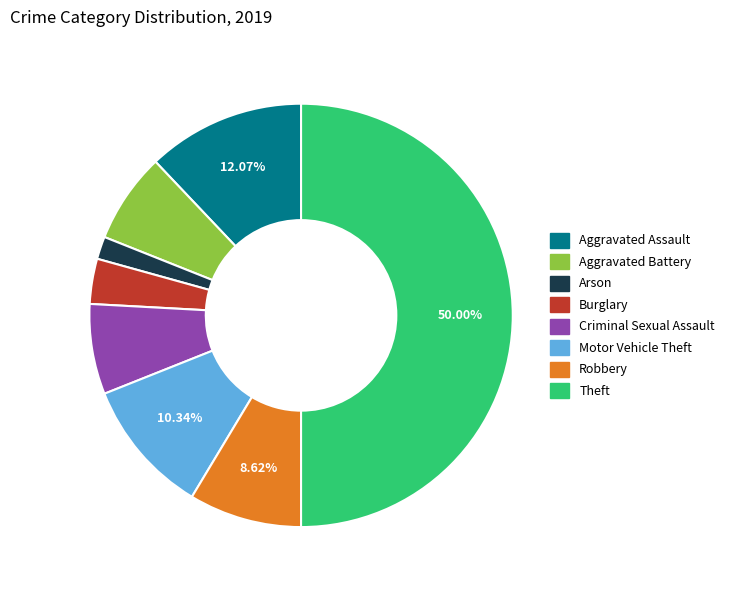

Count the number of slices in the pie.

8